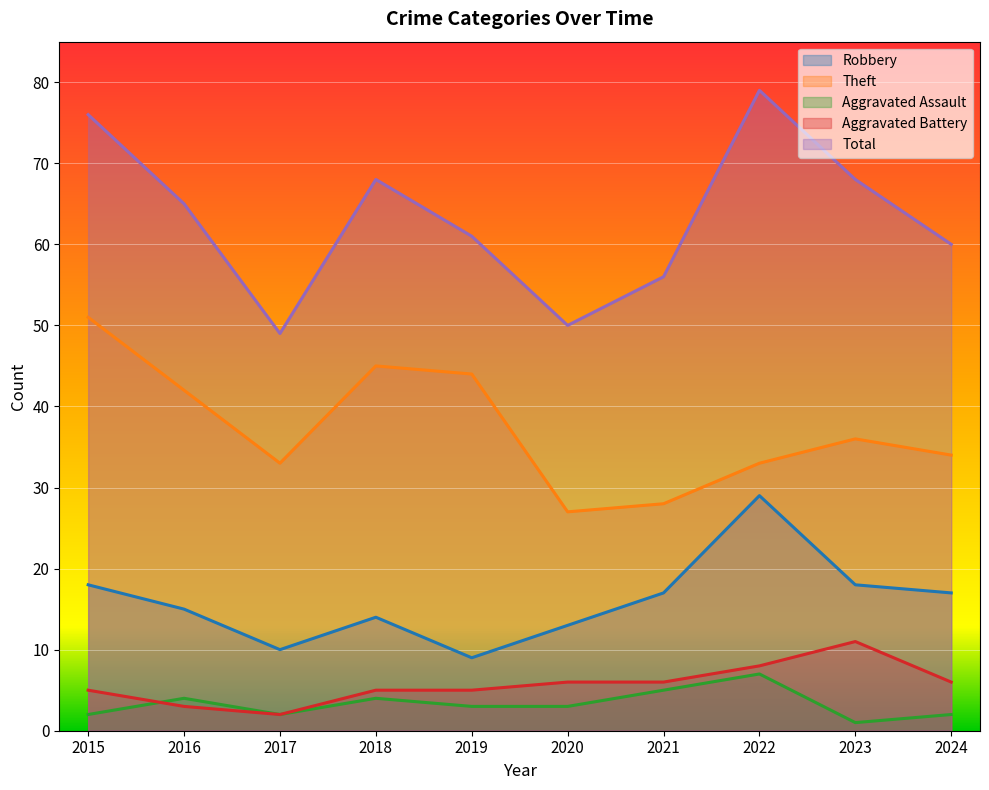

At how many categories does at least one series exceed 53?

8